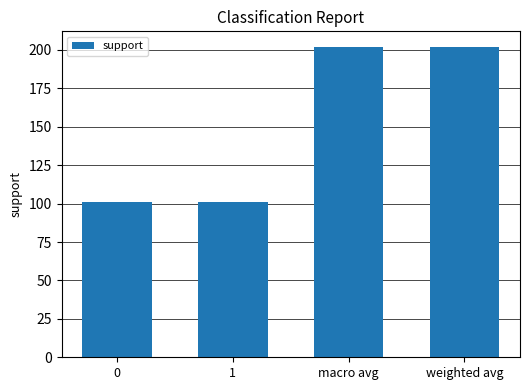

True or false: the data shows 101 at 0.

True